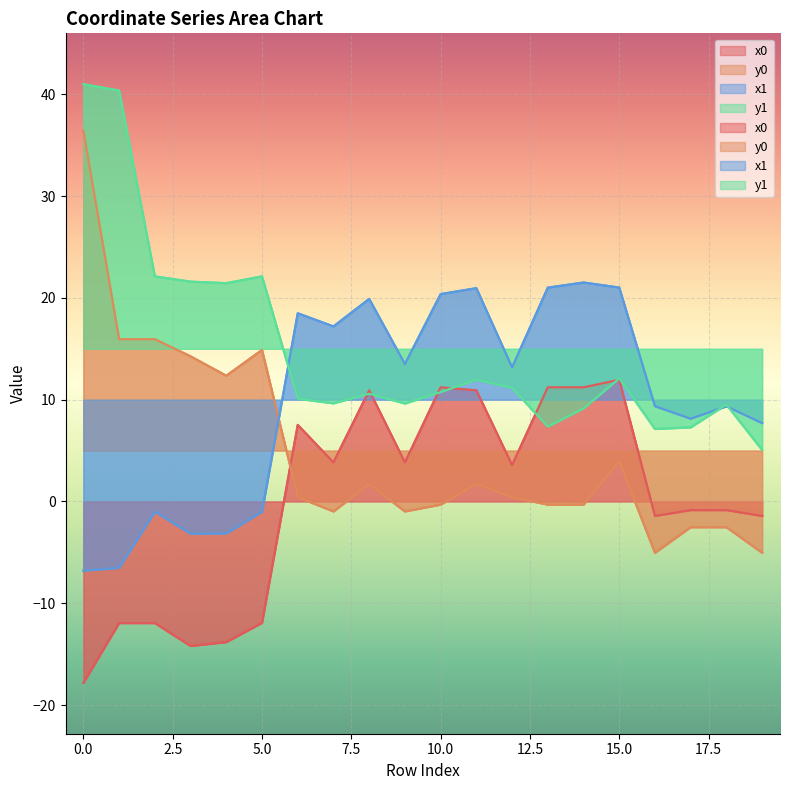

List the series in order of their peak value, highest first.

y1, y0, x1, x0